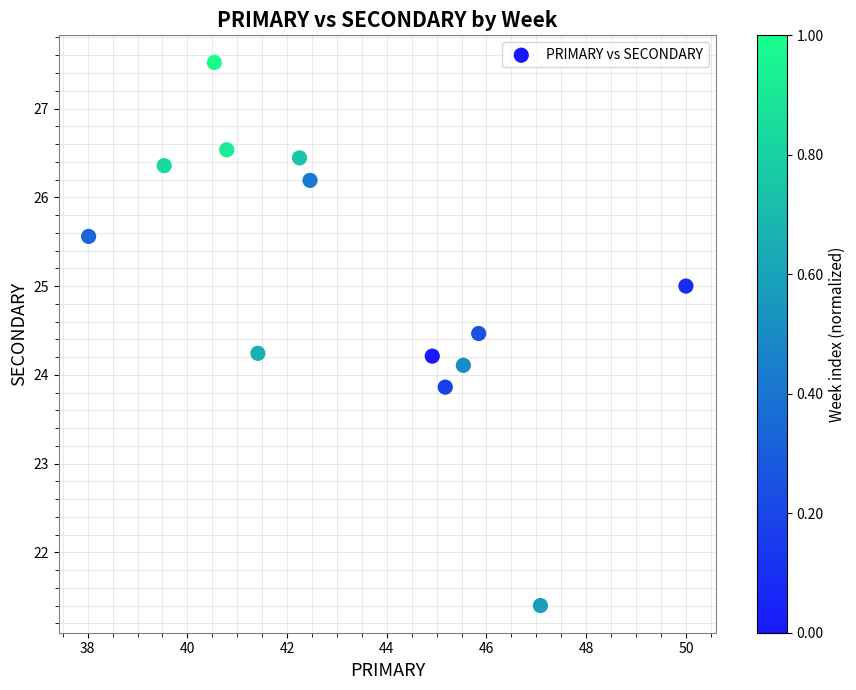

What is the range of Y values (max minus min)?

6.1